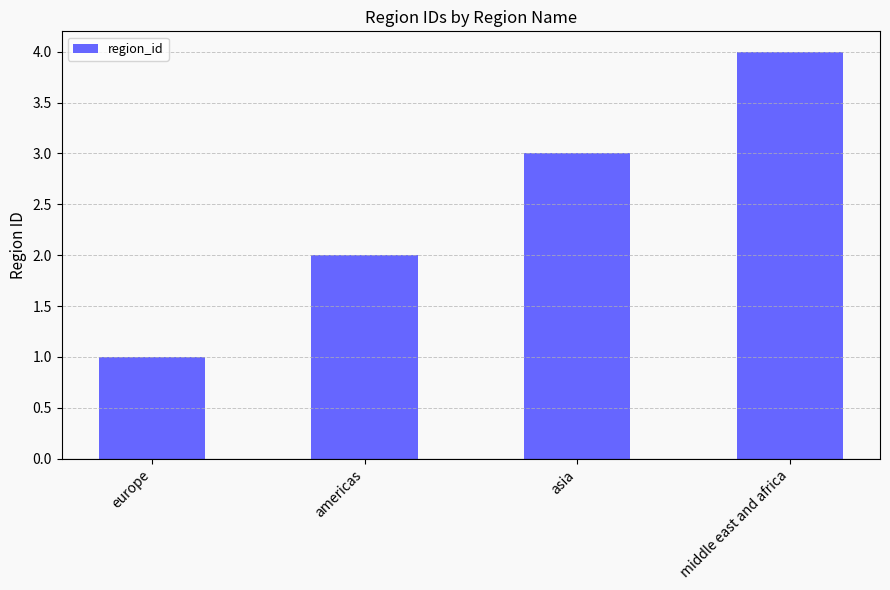

Count the number of data series in this chart.

1